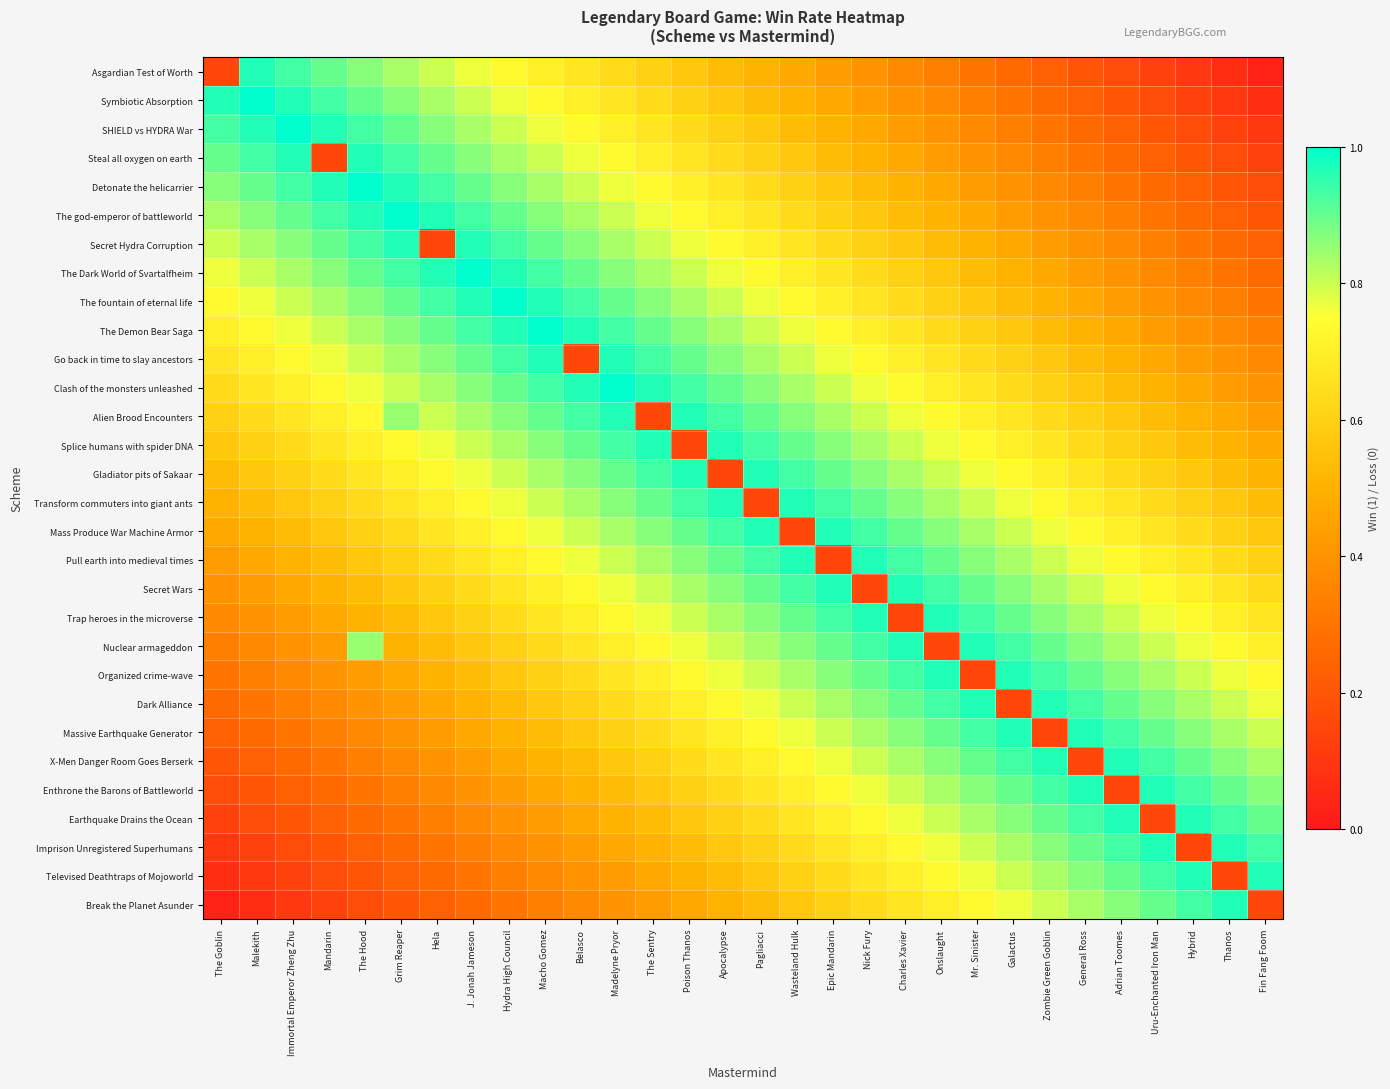

What is the greatest value displayed?

1.0